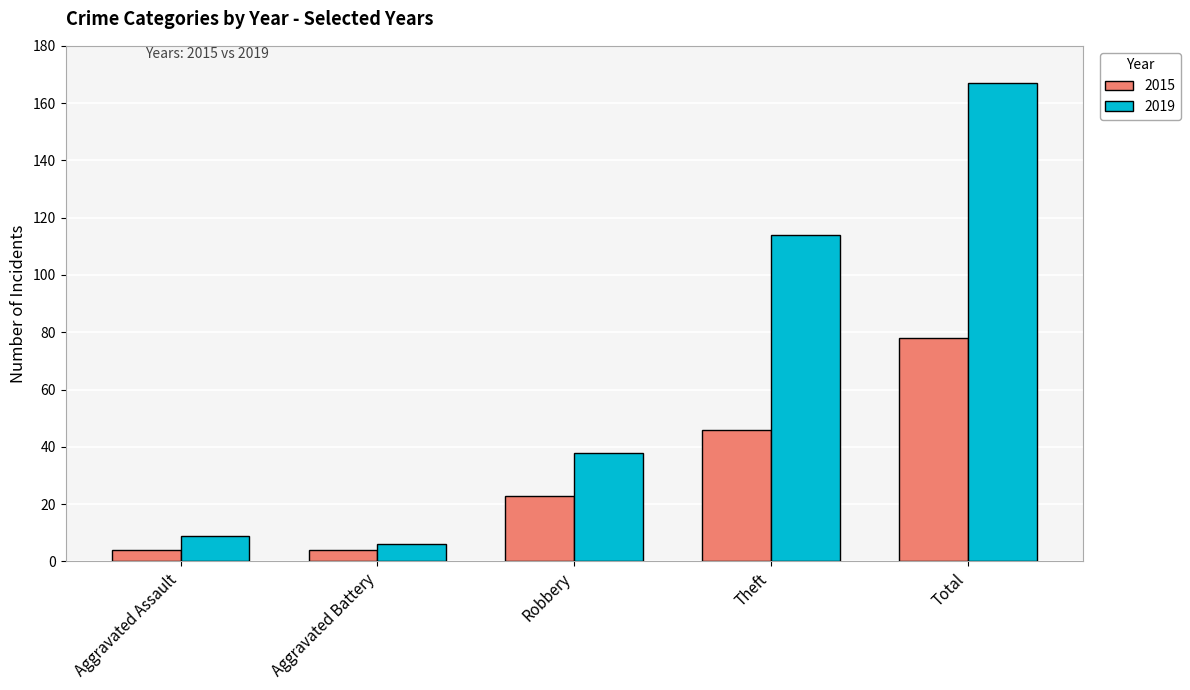

Rank the series at Robbery from highest to lowest value.

2019, 2015